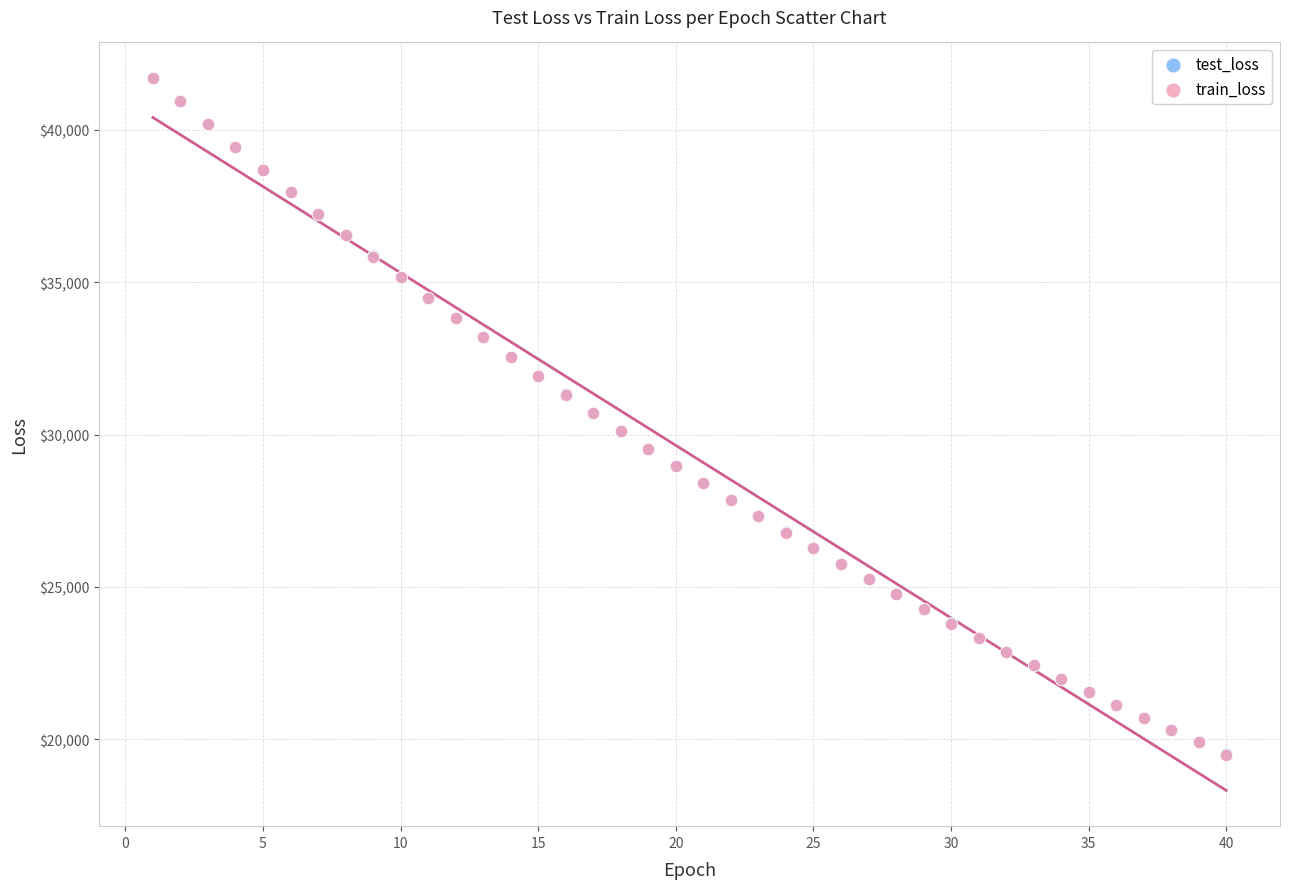

What are all the series names shown in the legend?

test_loss, train_loss